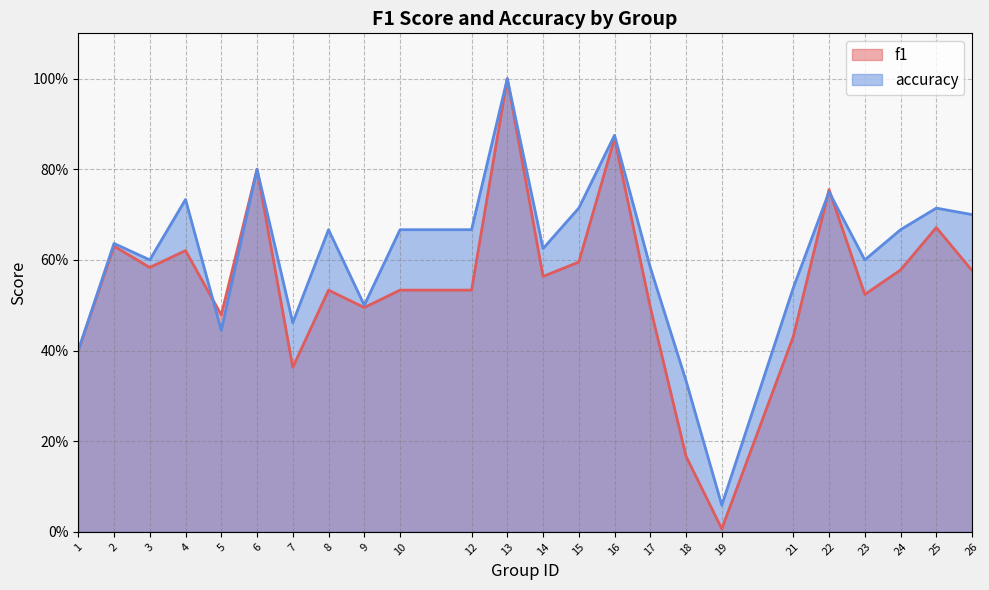

Does the chart display data point markers on the line(s)?

No